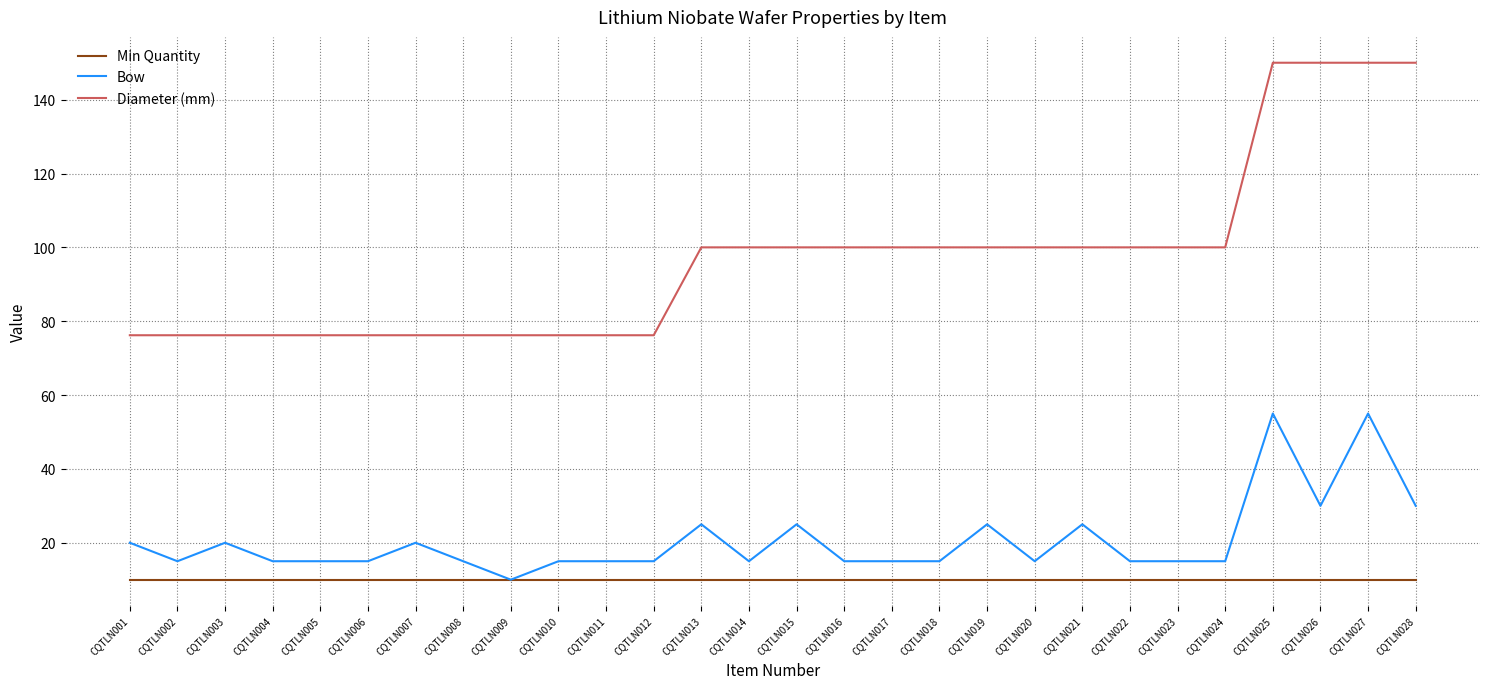

What is the lowest value of the Diameter (mm) series?

76.2